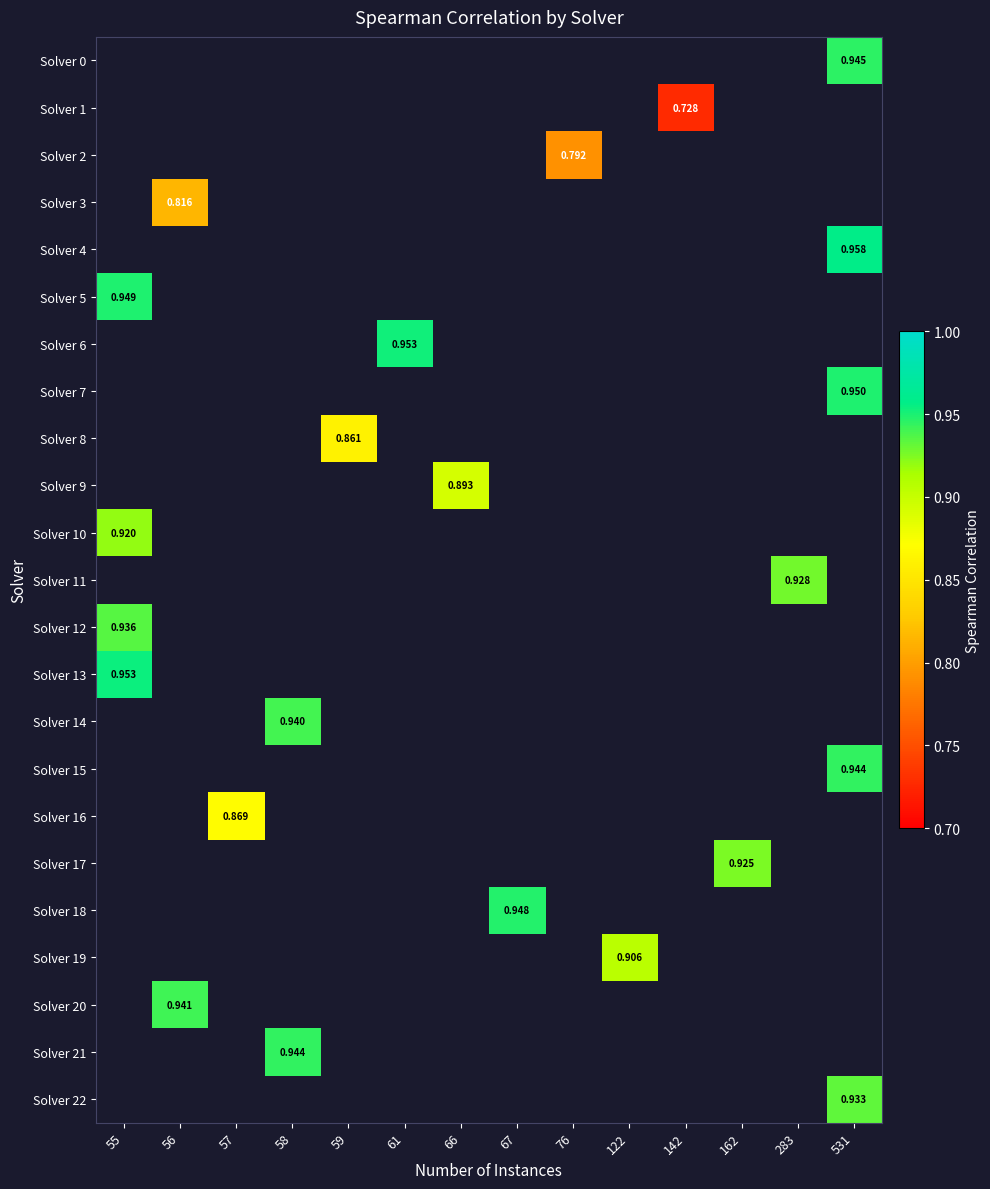

How many series are shown in this chart?

23